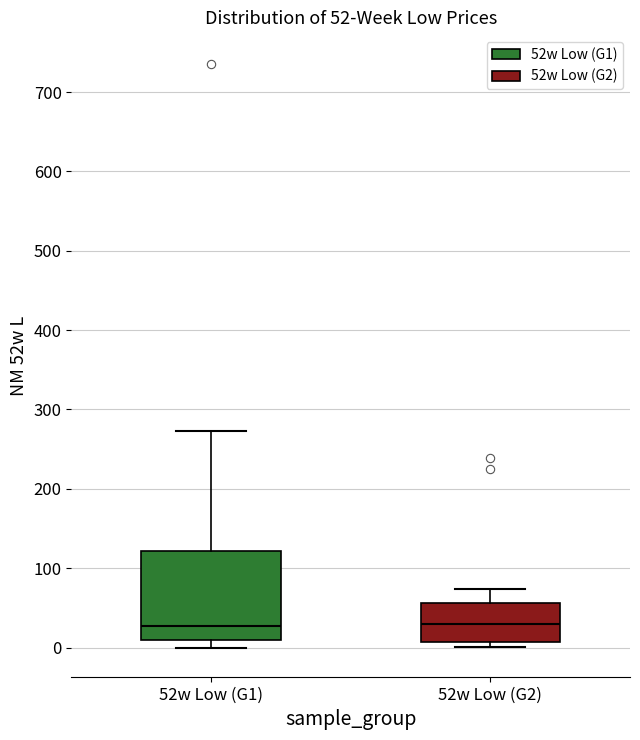

Comparing the boxes themselves (not the whiskers), which one is the tallest?

52w Low (G1)